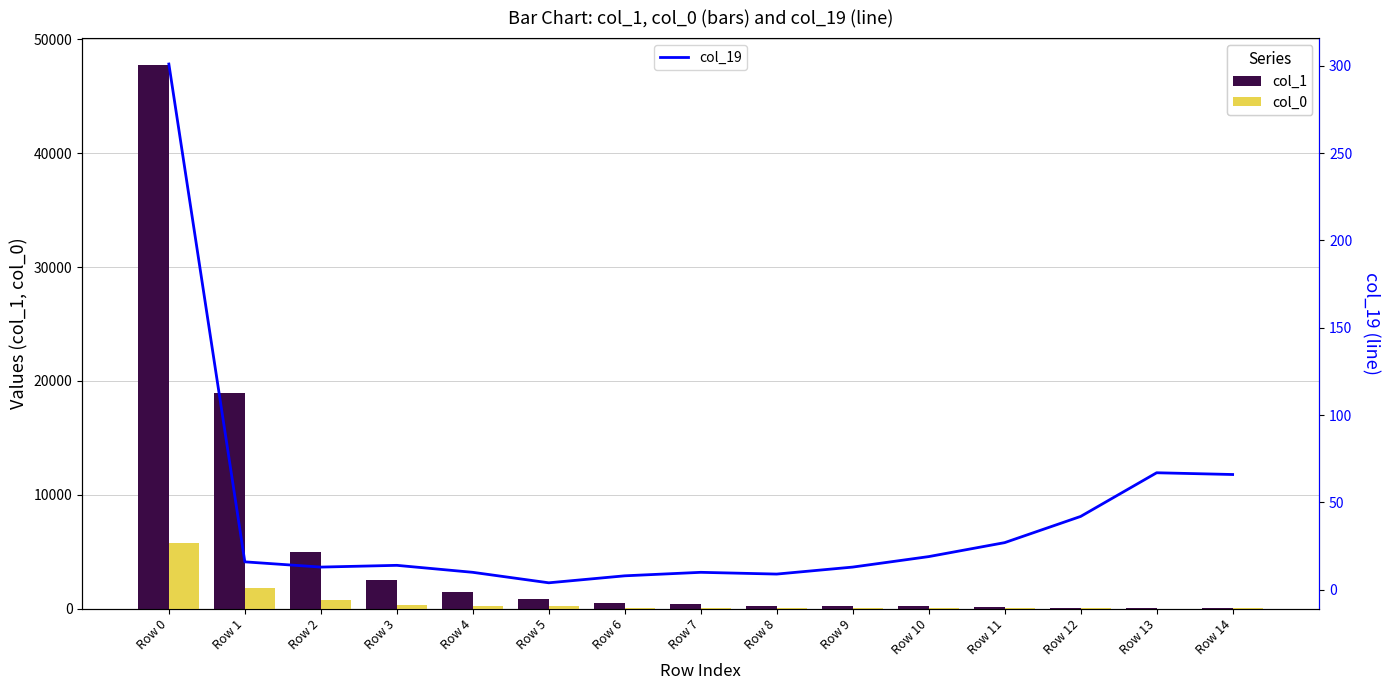

Which series has the widest spread of values?

col_1